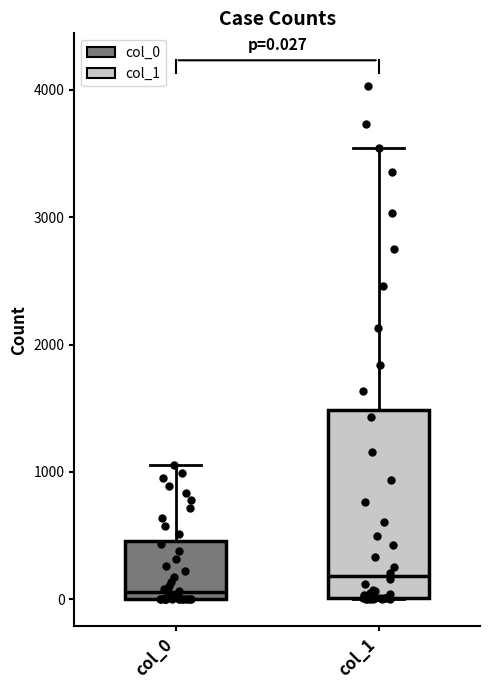

Which box is the tallest, from its lower edge to its upper edge?

col_1